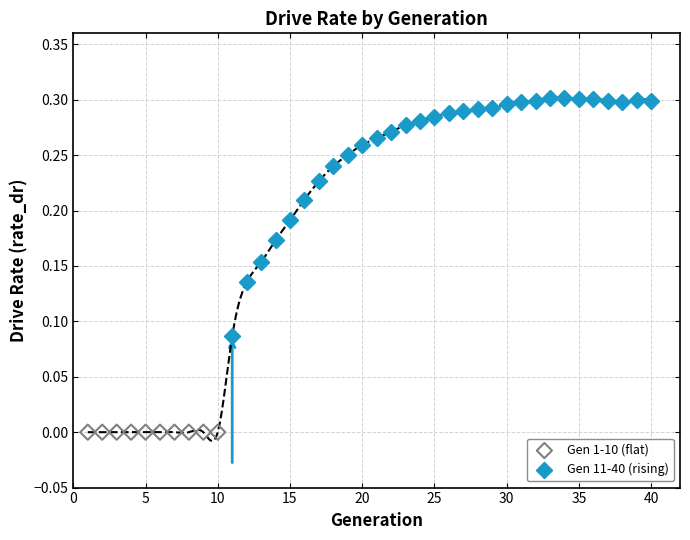

Which series contains the lowest Y value?

Gen 1-10 (flat)